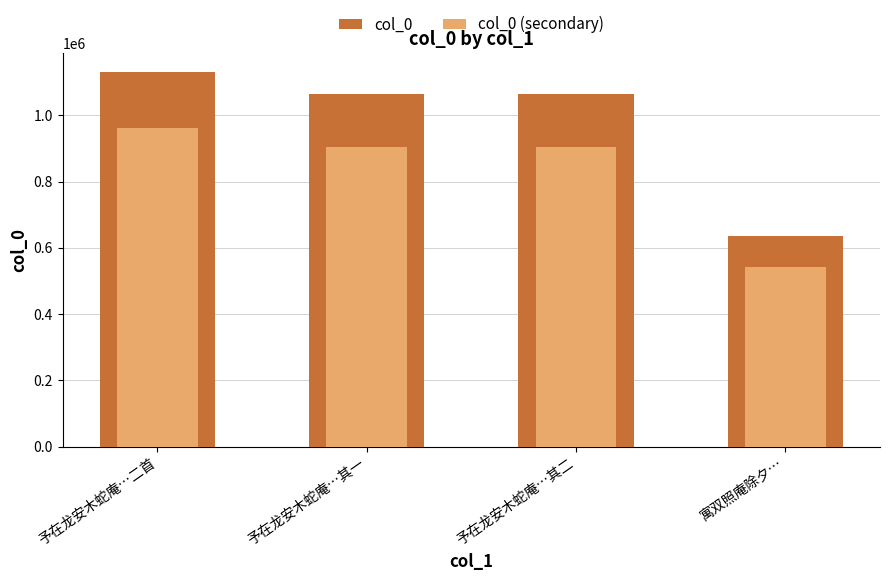

Where does the col_0 (secondary) series first go above 904079?

予在龙安木蛇庵…二首